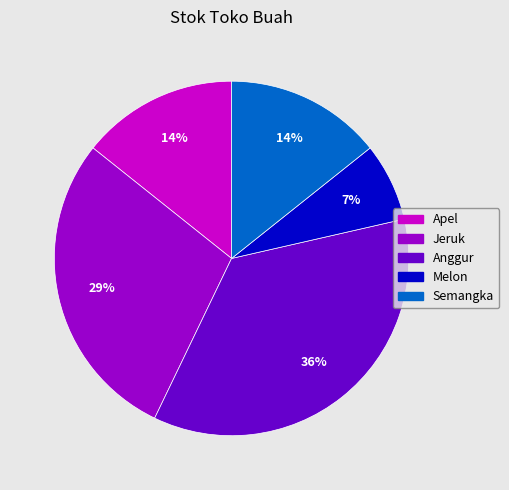

Which slice is the largest?

Anggur